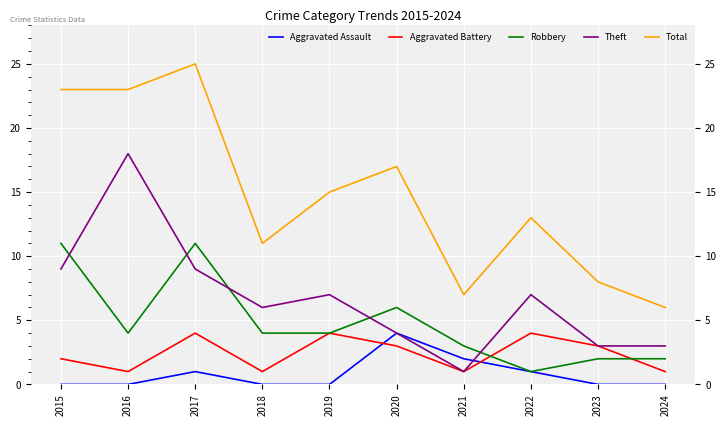

Where do Aggravated Assault and Aggravated Battery first cross each other?

2019 and 2020